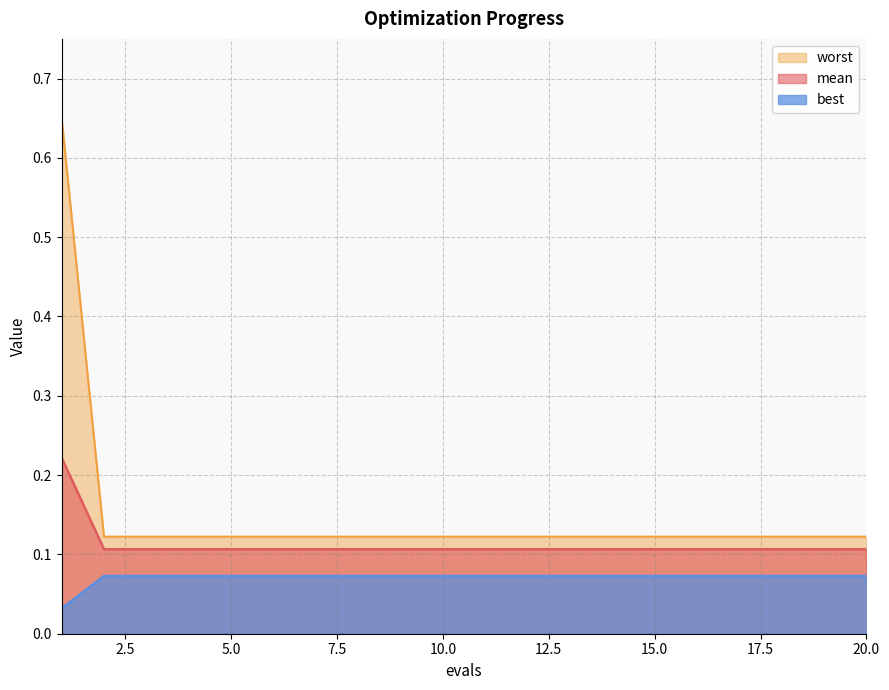

Which series has the largest total across all categories?

worst